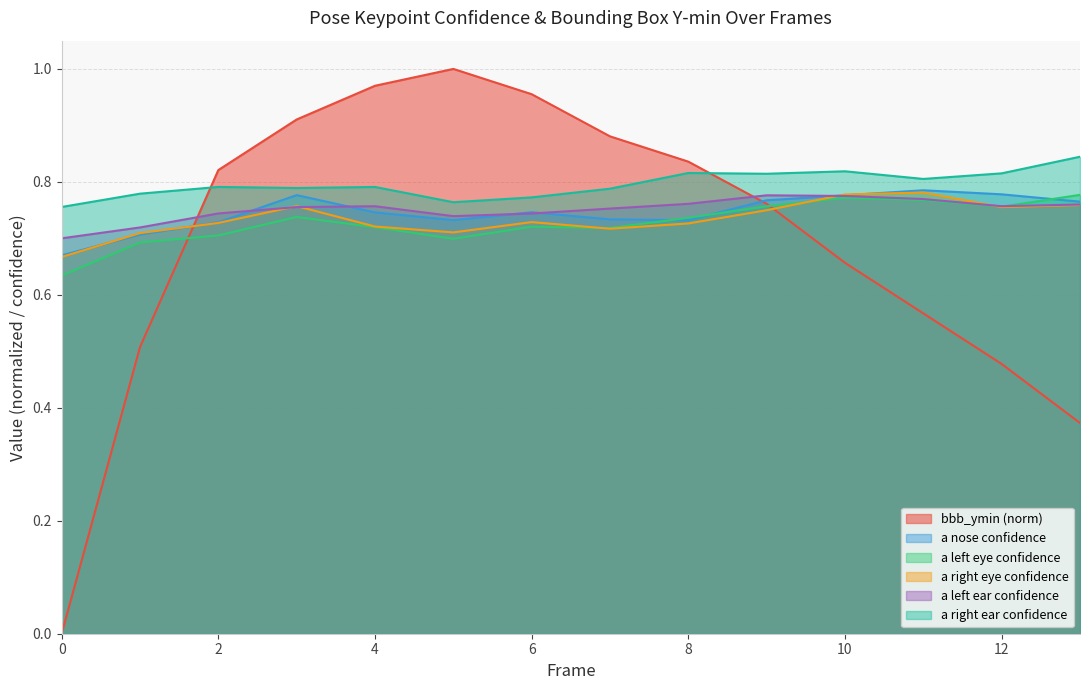

What is the sum of the a_right_eye_confidence values at 13 and 3?

1.5